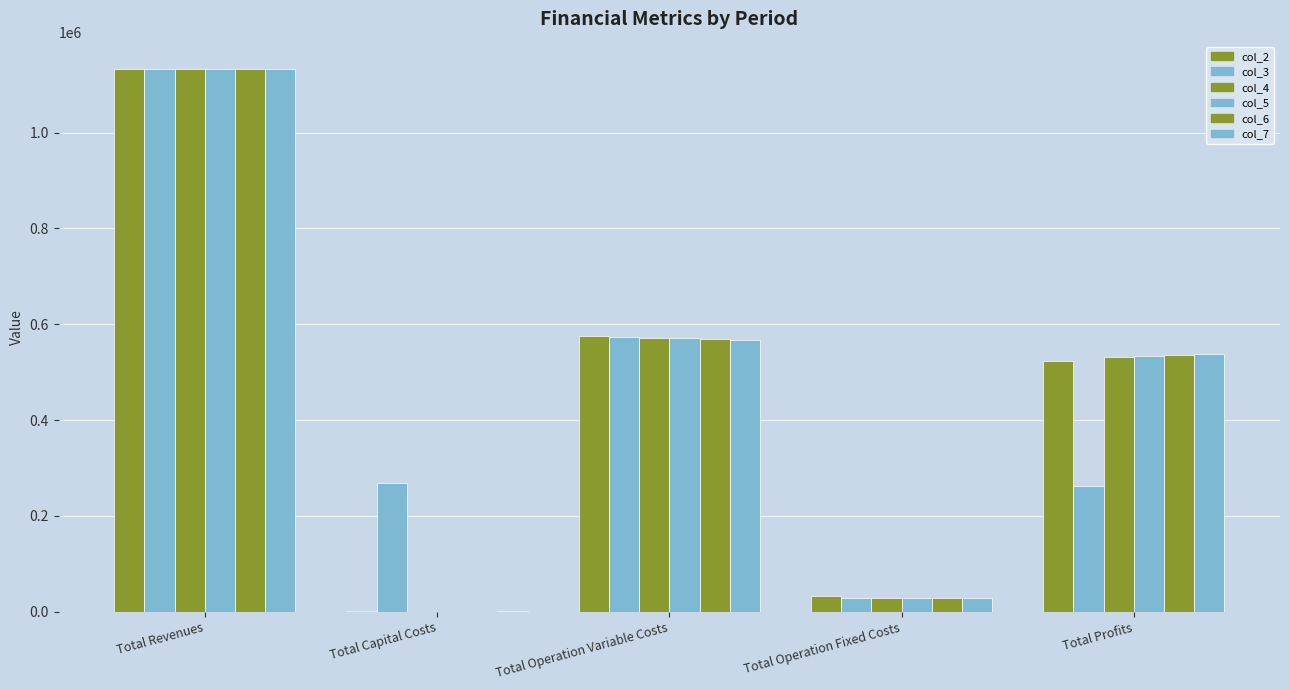

The value of col_4 at Total Capital Costs is 0.0. True or false?

True